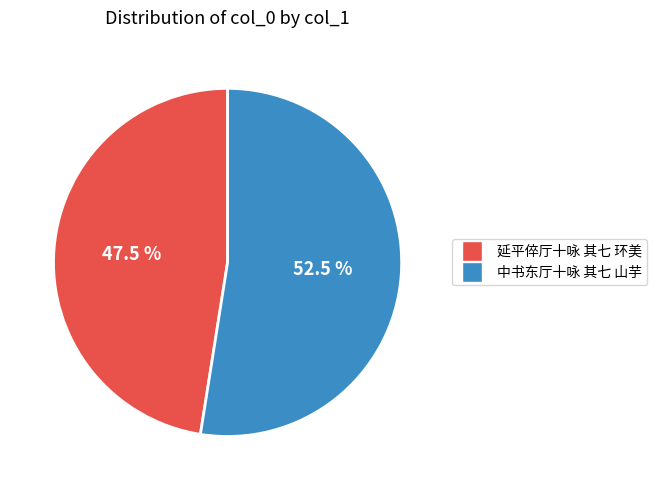

To the nearest percent, what is the difference between the 延平倅厅十咏 其七 环美 and 中书东厅十咏 其七 山芋 slice percentages?

5%